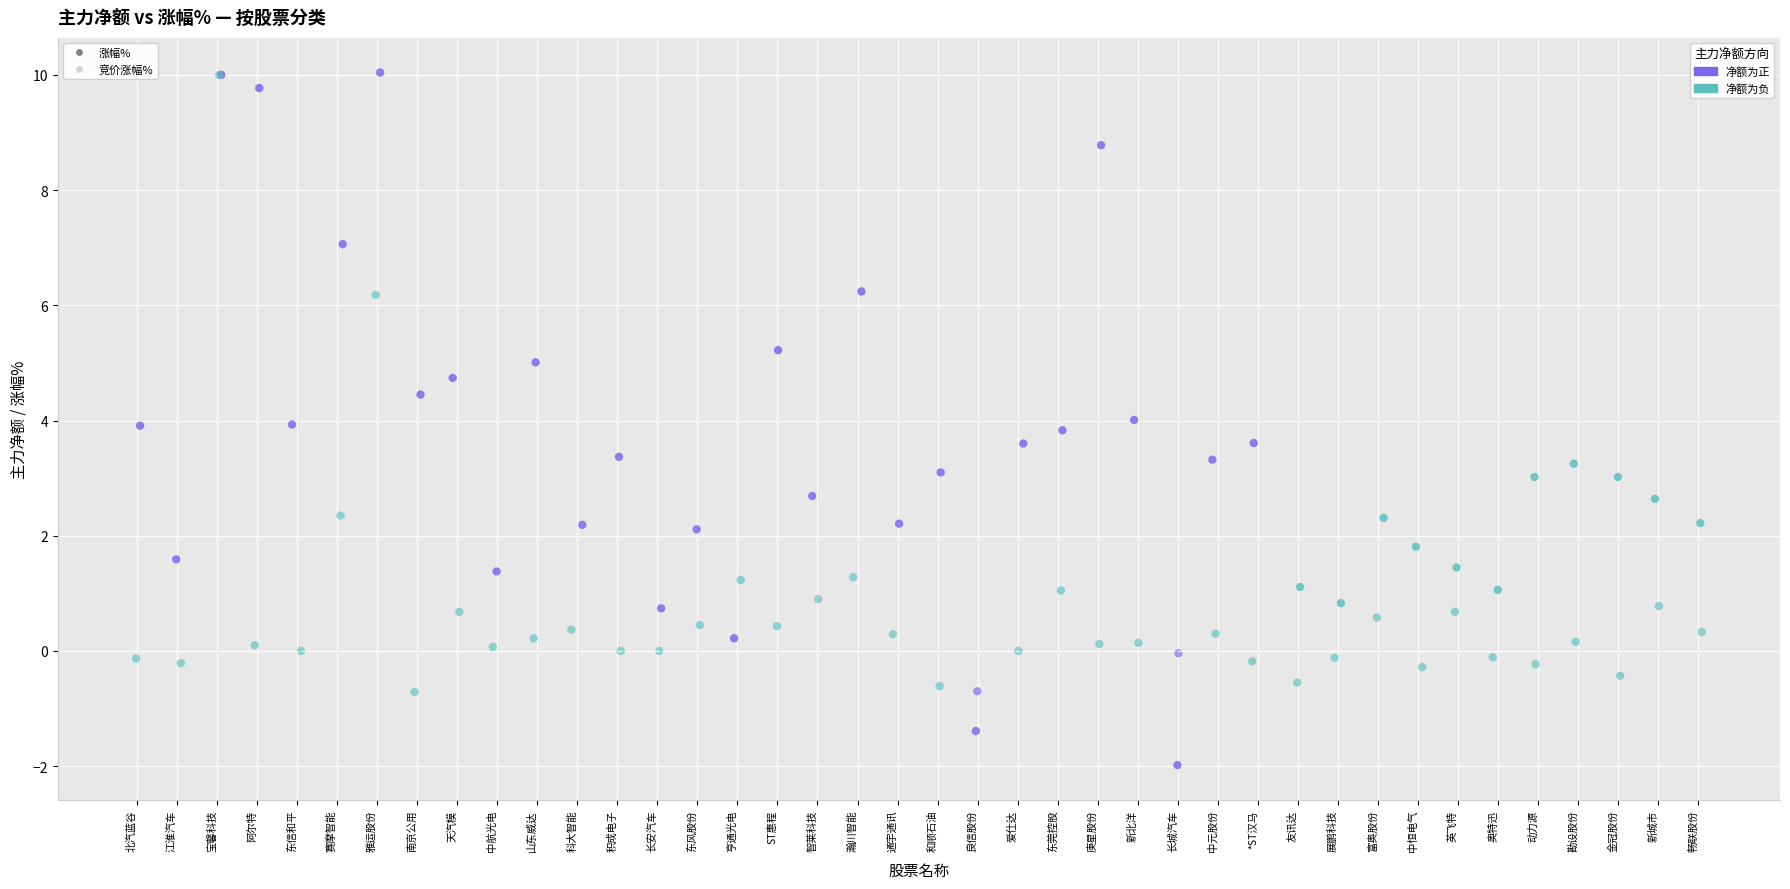

Which series contains the lowest Y value?

涨幅%